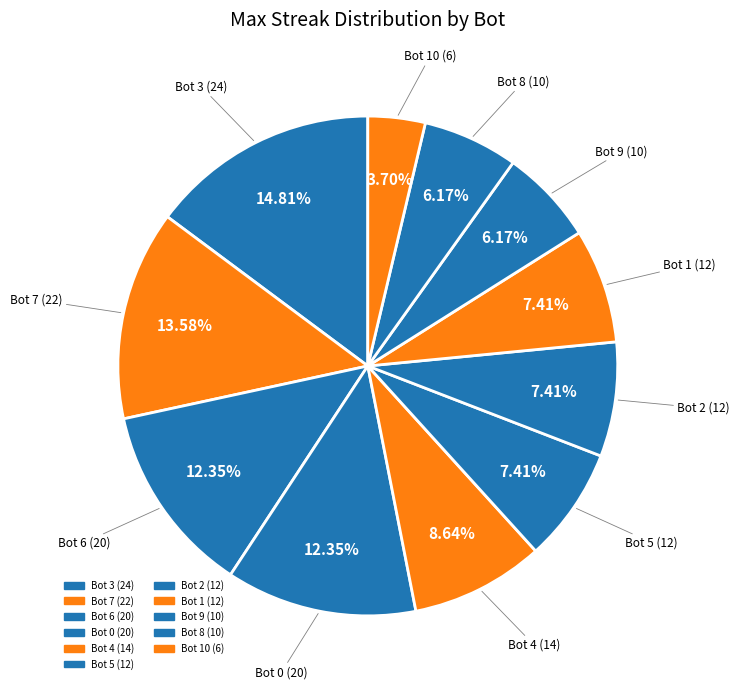

Rank the categories by value from highest to lowest.

Bot 3, Bot 7, Bot 6, Bot 0, Bot 4, Bot 5, Bot 2, Bot 1, Bot 9, Bot 8, Bot 10